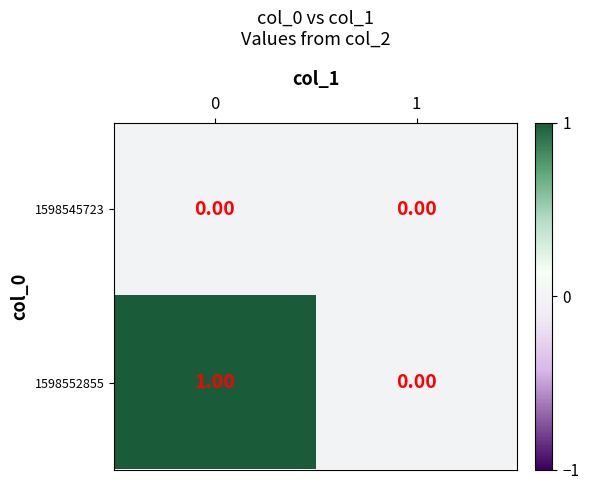

Rank the series by their average value, from lowest to highest.

1598545723, 1598552855